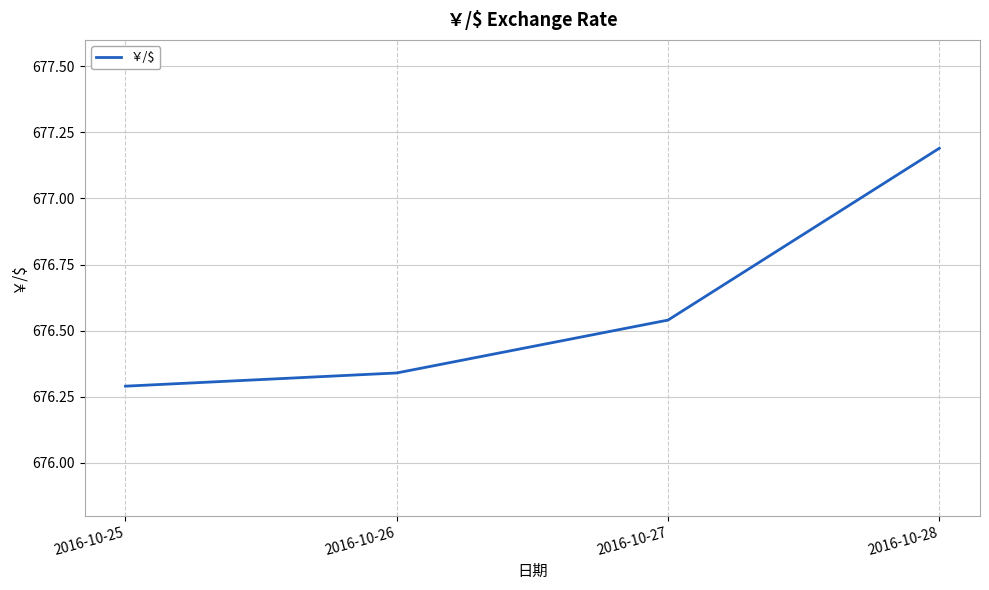

Which label corresponds to the smallest value in the chart?

2016-10-25